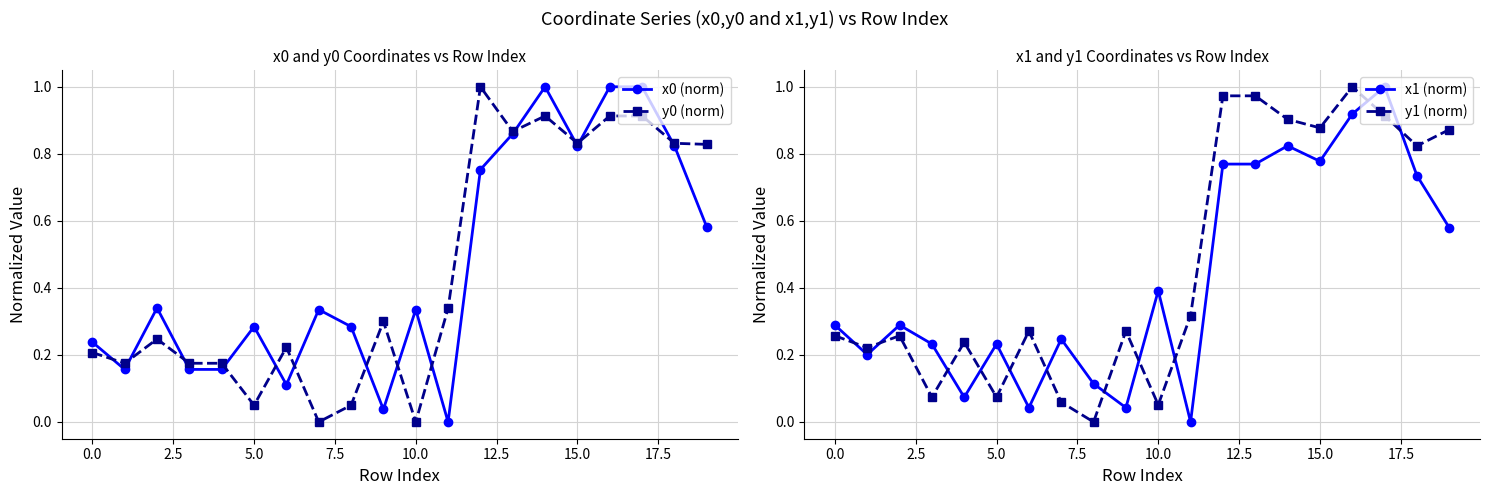

What is the sum of all x0 (norm) values?

9.3